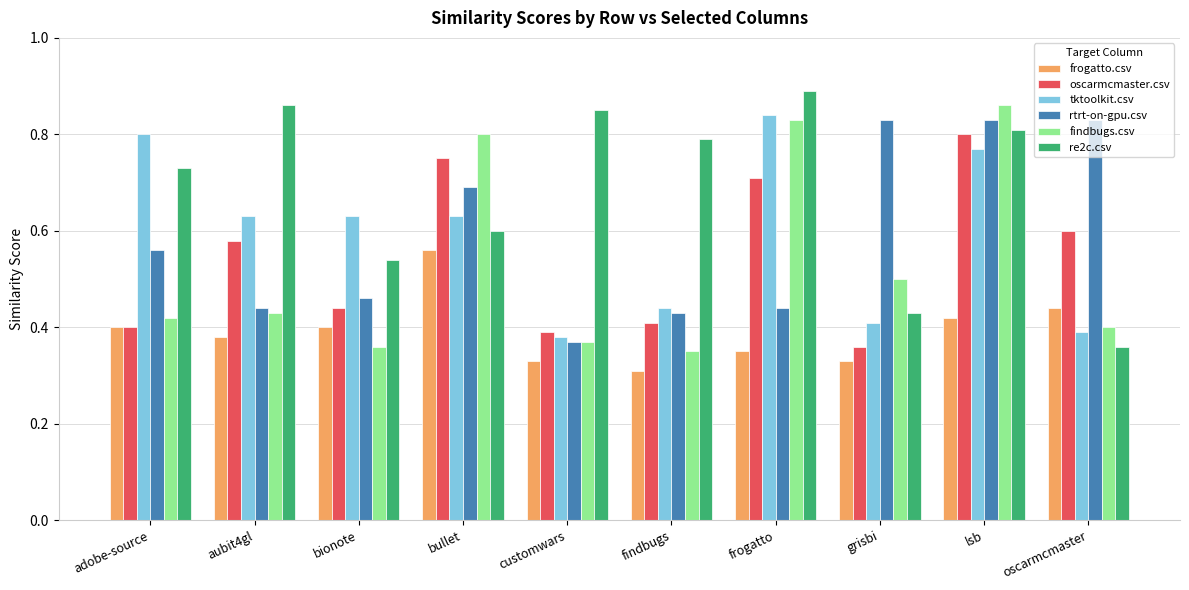

What is the sum of all frogatto.csv values?

3.9